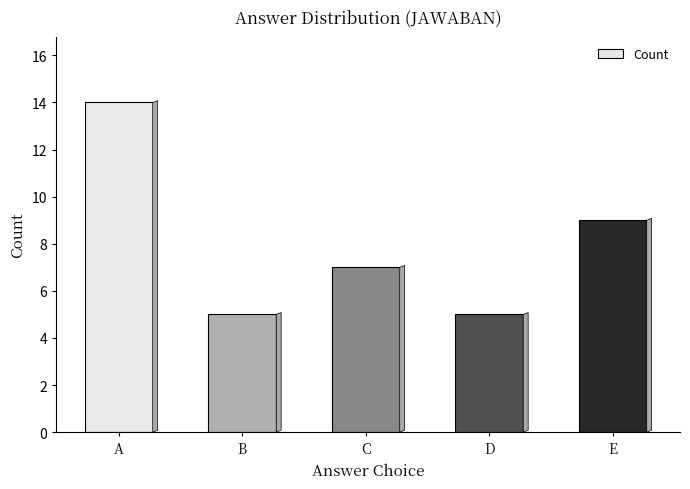

At which label is the value closest to 9?

E